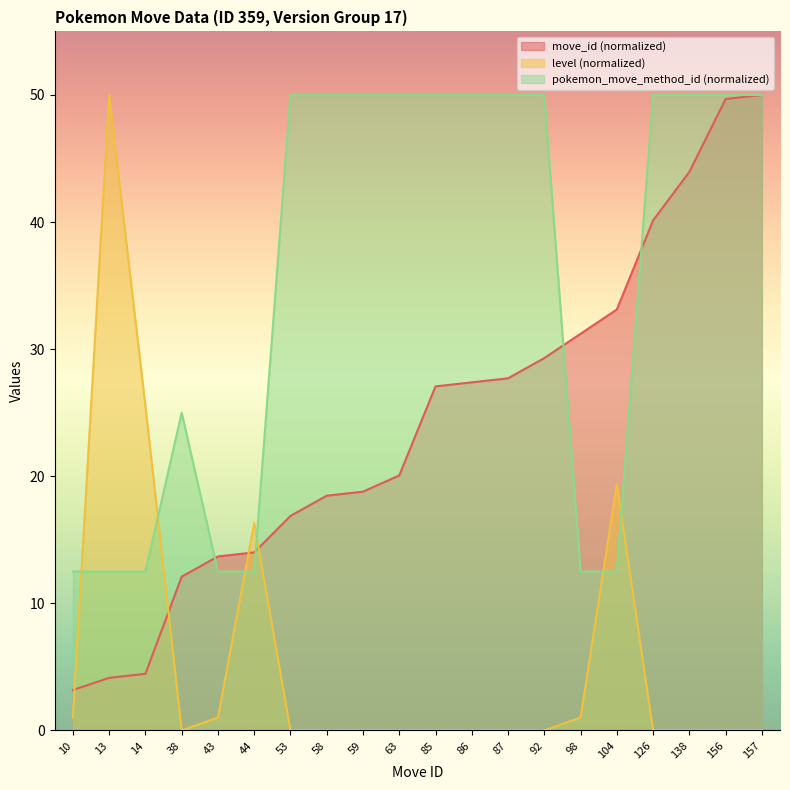

The value of level at 156 is -19.0. True or false?

False